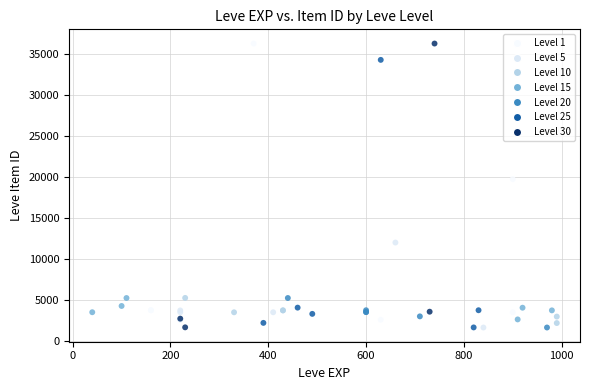

What Y value in the scatter plot is closest to 18967?

19744